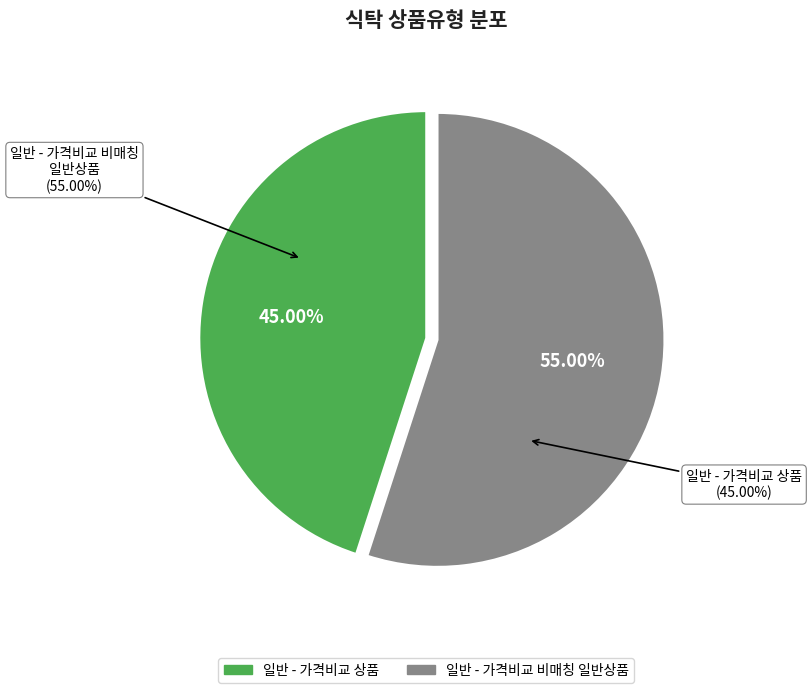

Between 일반 - 가격비교 상품 and 일반 - 가격비교 비매칭 일반상품, which is larger?

일반 - 가격비교 비매칭 일반상품